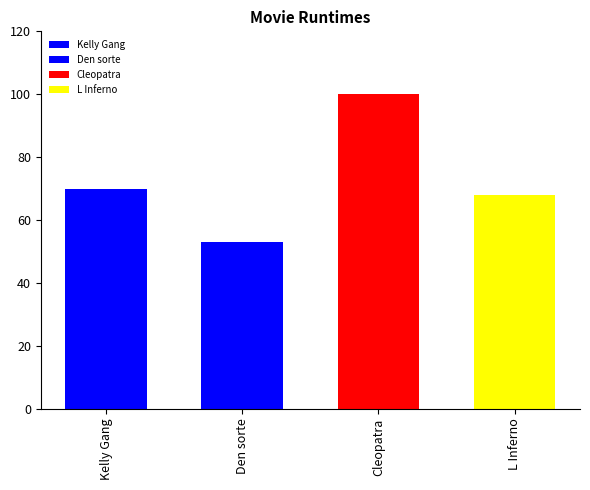

What is the smallest value displayed?

53